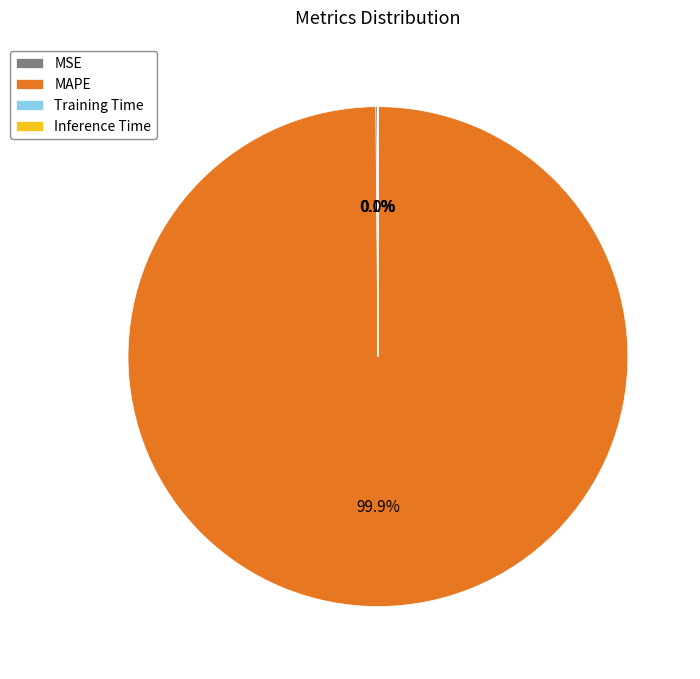

Is there a majority slice in this chart?

Yes